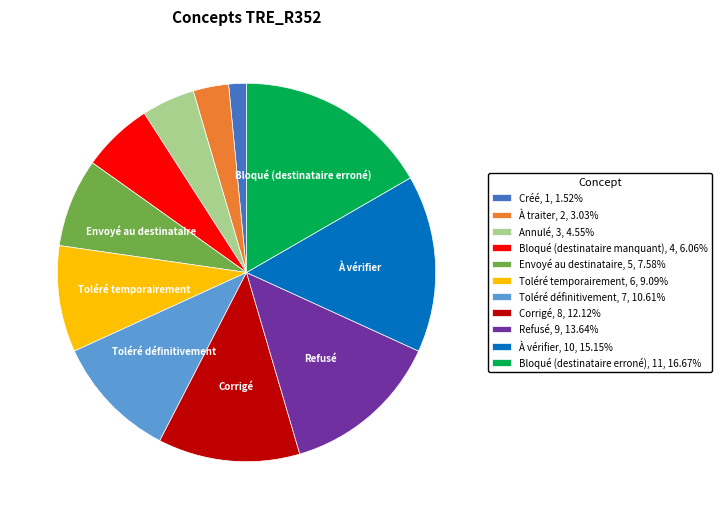

Do Bloqué (destinataire erroné), 11, 16.67% and Toléré temporairement, 6, 9.09% together represent more than half of the pie?

No